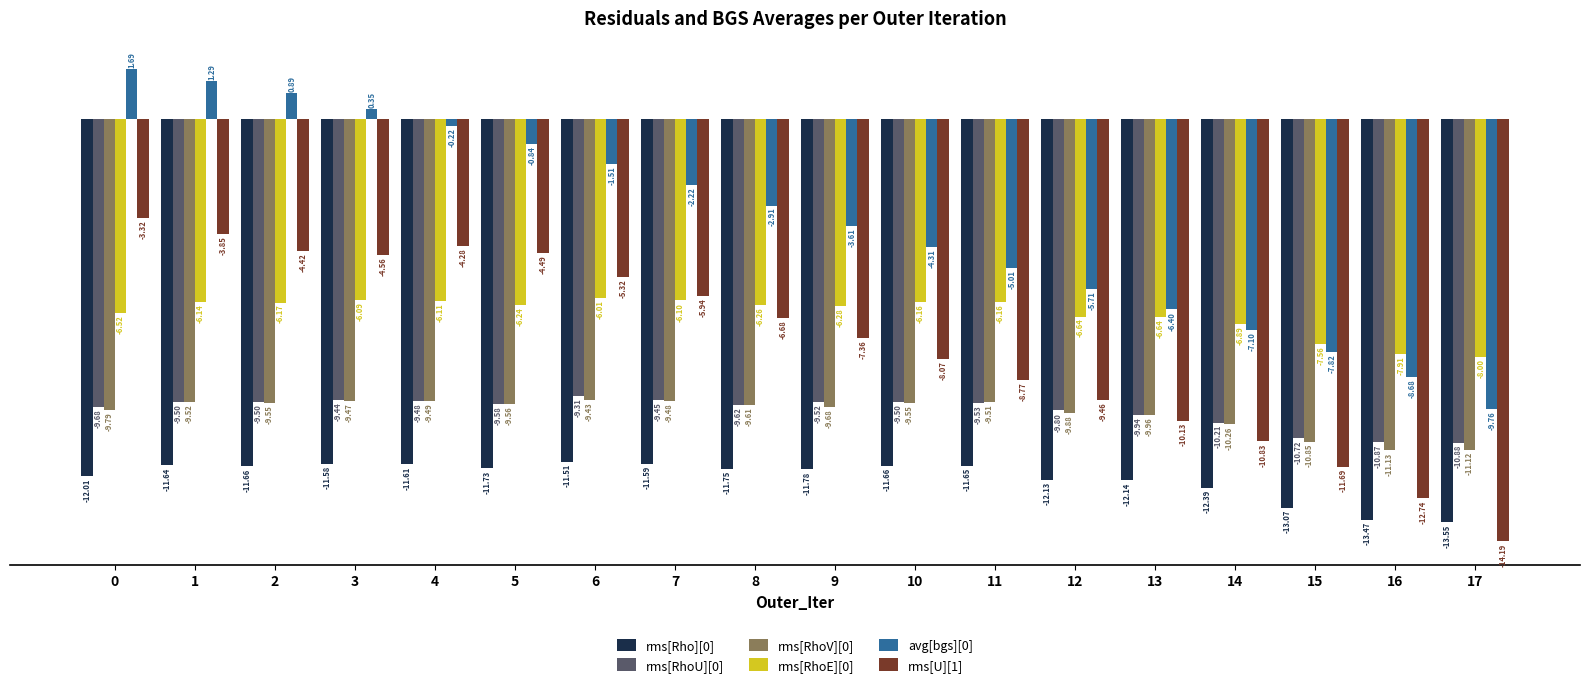

How many series are shown in this chart?

6